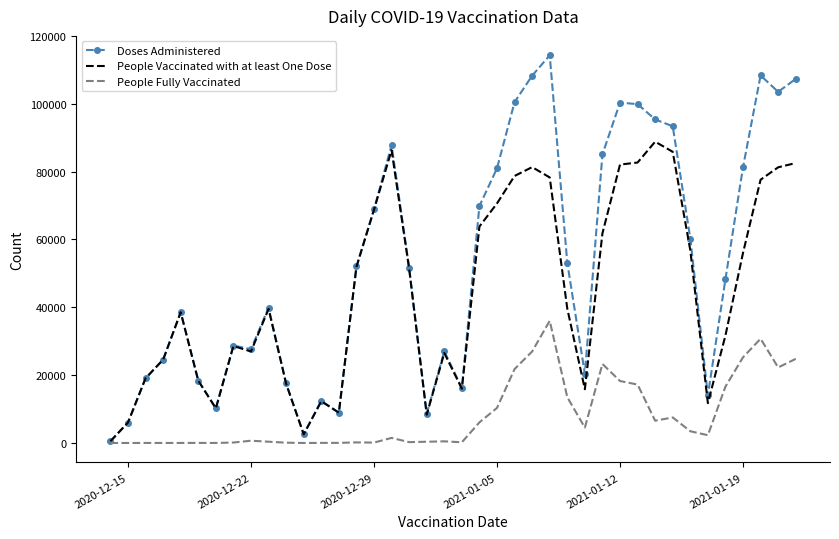

At how many categories does at least one series exceed 91158?

10